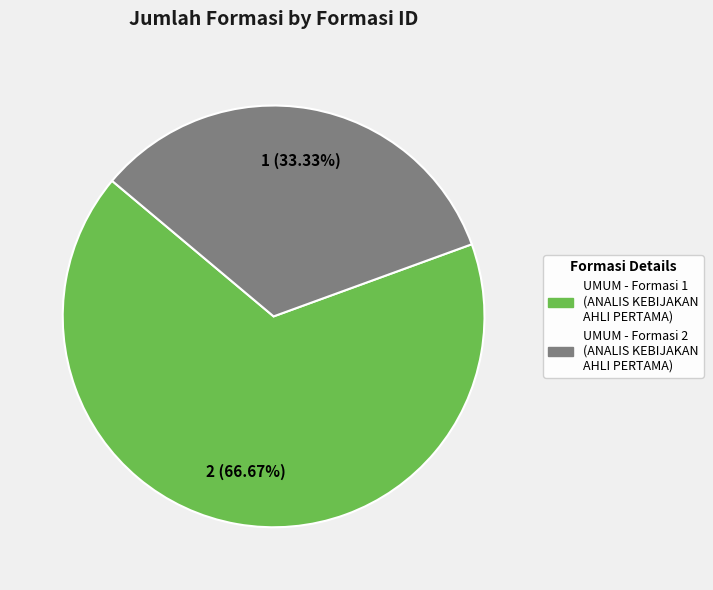

Combined, do UMUM - Formasi 2 (ANALIS KEBIJAKAN AHLI PERTAMA) and UMUM - Formasi 1 (ANALIS KEBIJAKAN AHLI PERTAMA) account for over 50%?

Yes